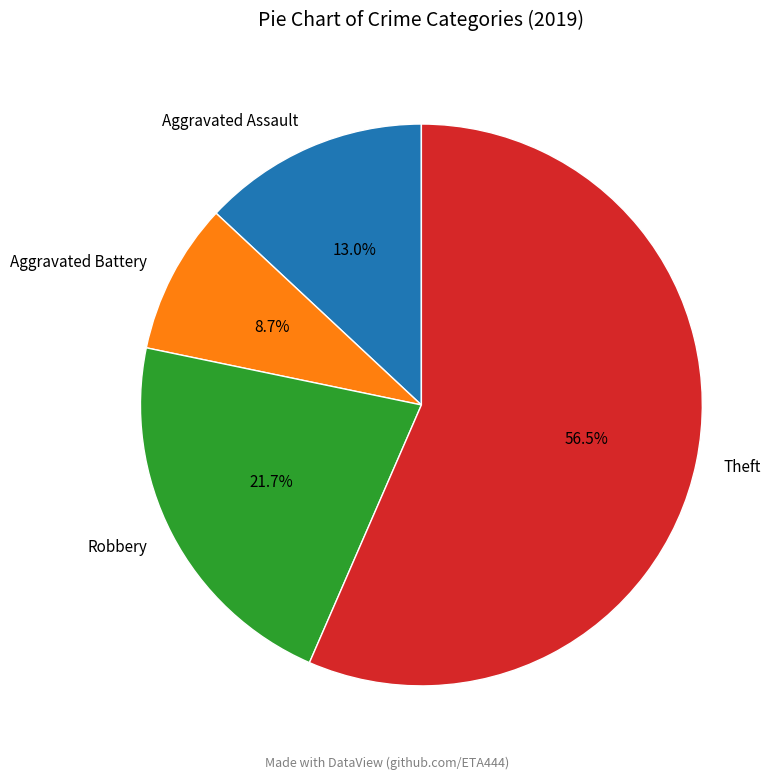

Count the number of slices in the pie.

4